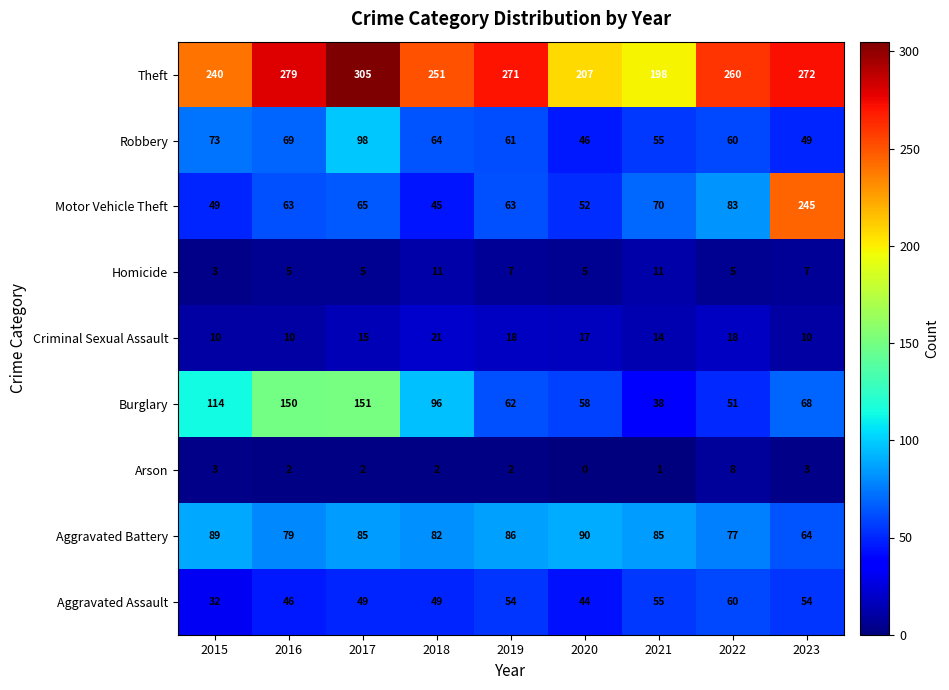

The Homicide series shows 2 at 2015. True or false?

False